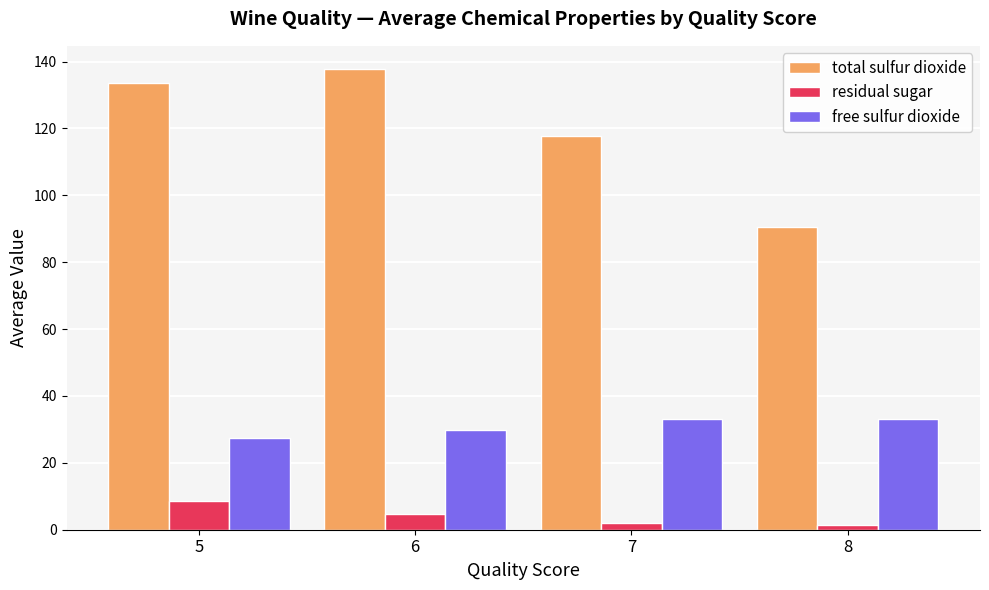

True or false: residual sugar has a value of 1.4 at 8.

True